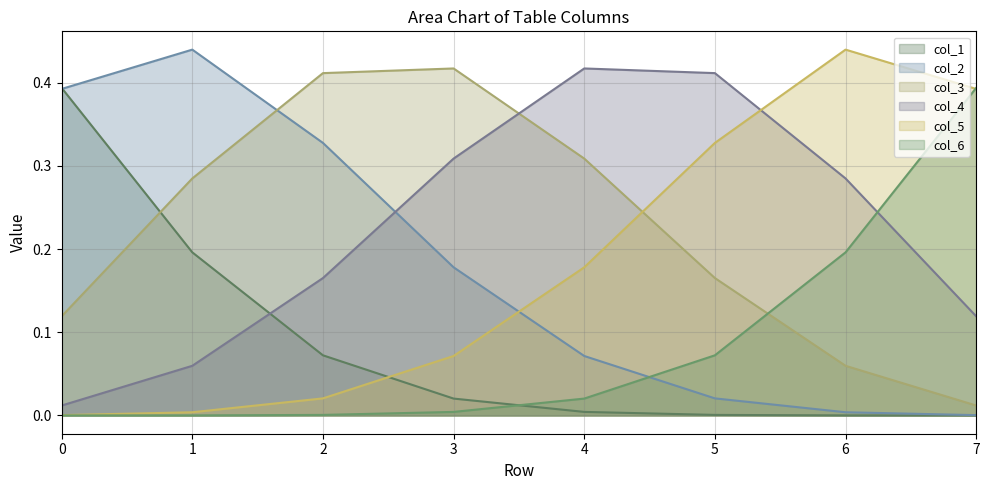

What is the spread (max minus min) of values at 2?

0.4